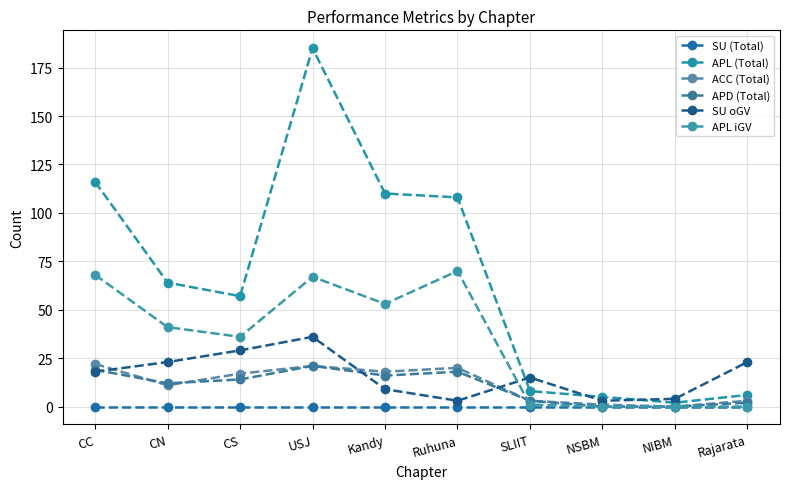

What is the average value of the ACC (Total) series?

12